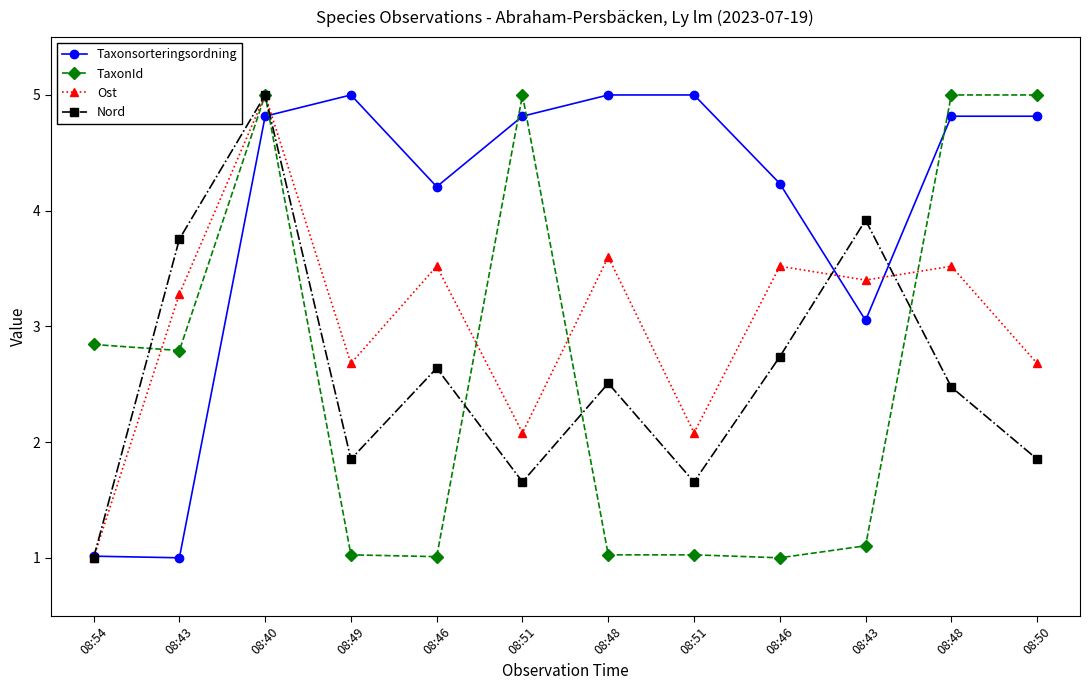

How many data points in Ost are less than 3?

5